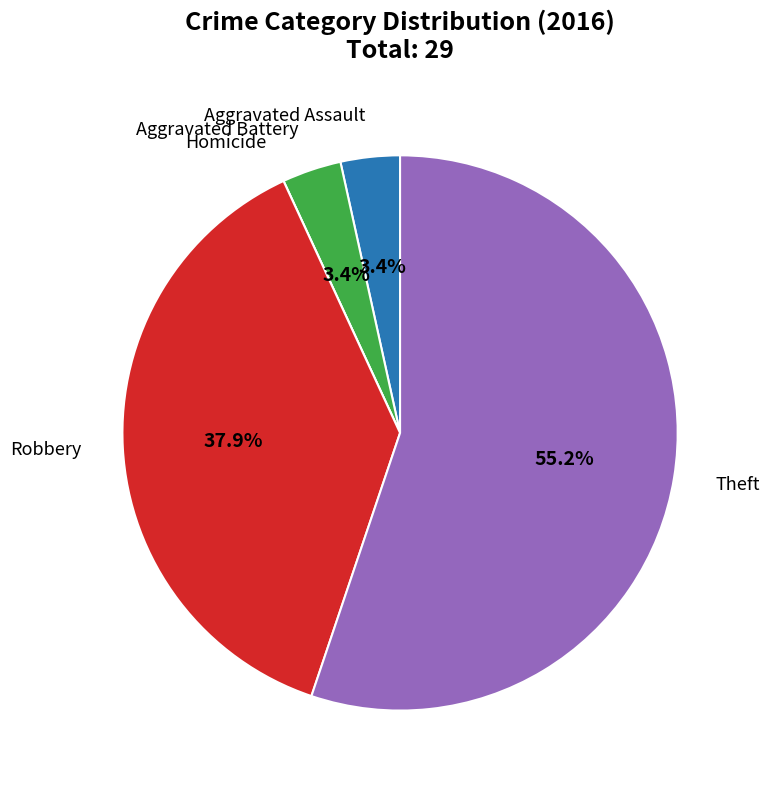

Is there a majority slice in this chart?

Yes